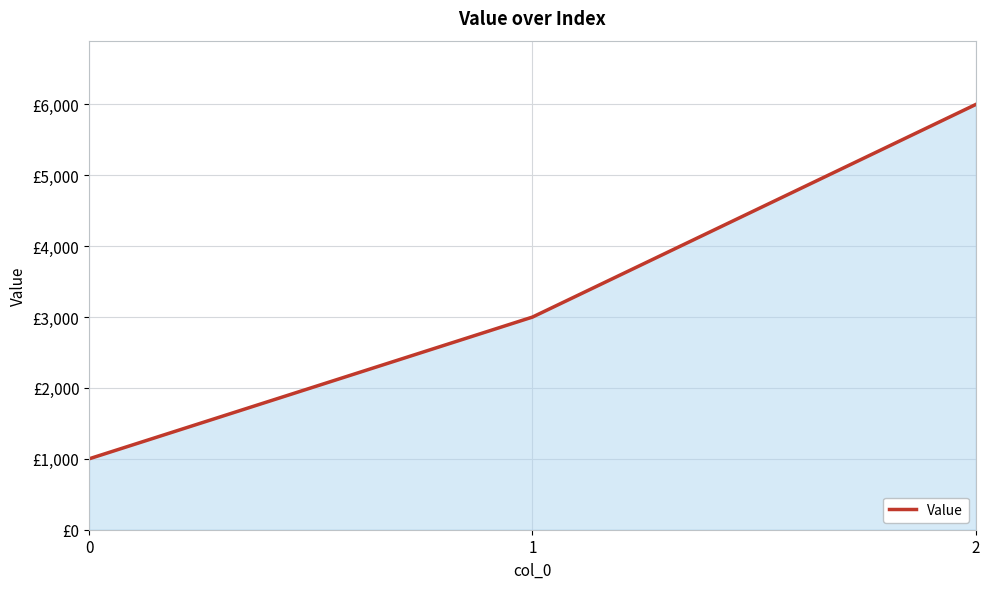

Where does the data first go above 3000?

2